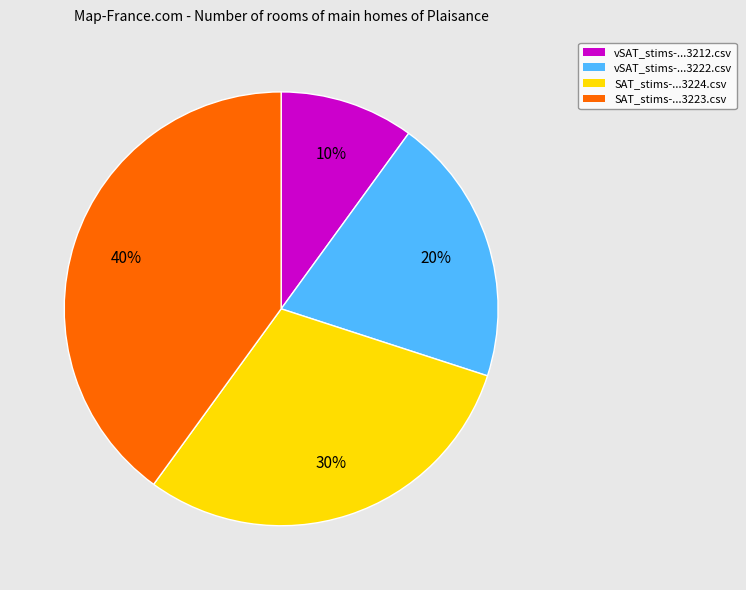

To the nearest percent, what is the average slice percentage?

25%